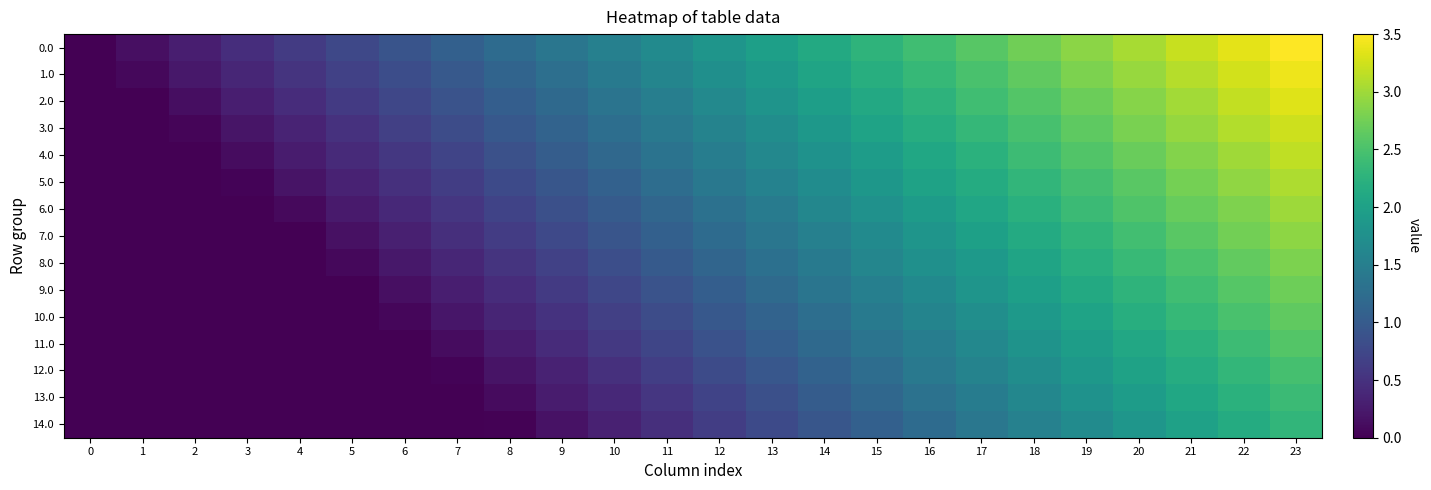

Which series has the largest range (max minus min)?

row_0